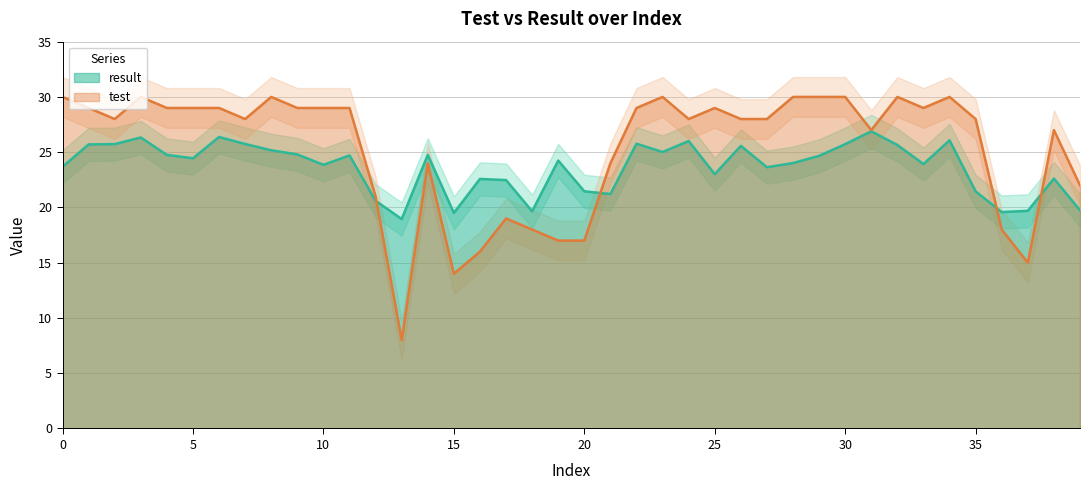

Read the test value at 1.

29.0